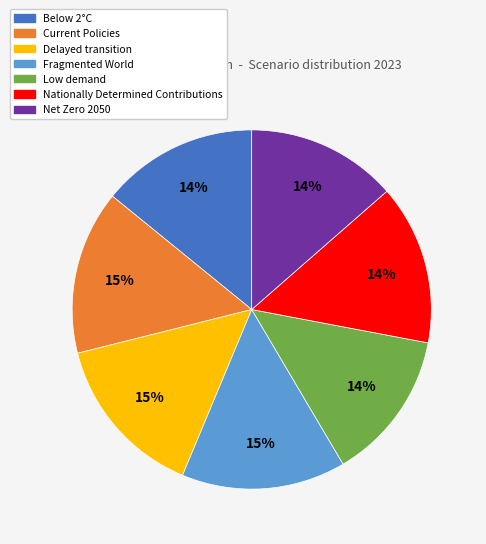

To the nearest percent, what is the average slice percentage?

14%